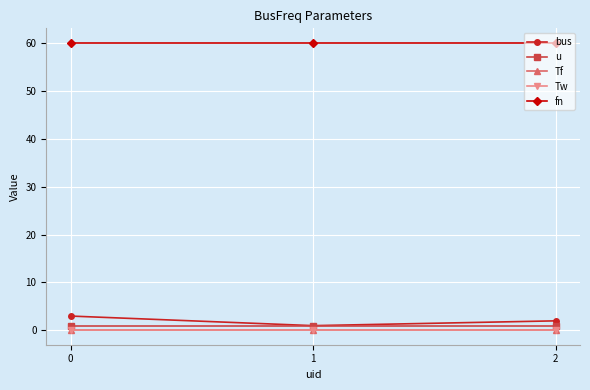

What is the minimum value for u?

1.0